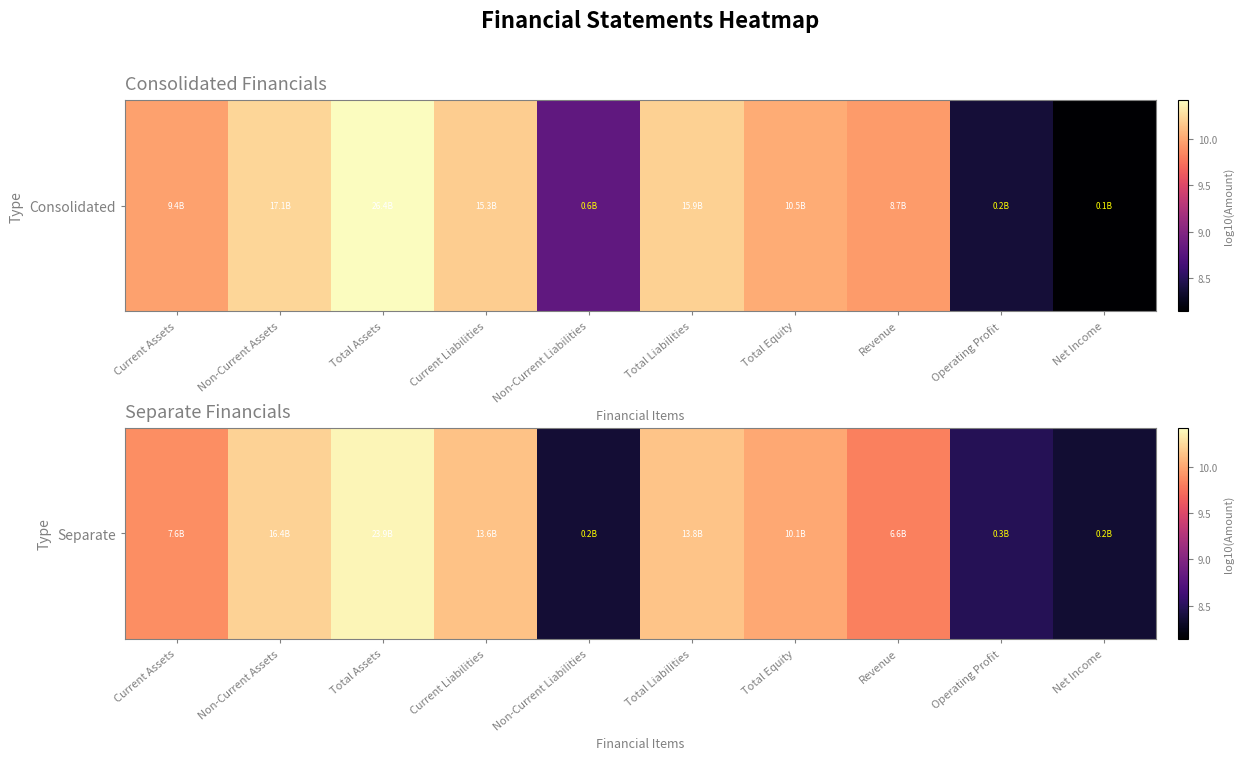

Reading right to left, transcribe all the data shown in this chart.

Net Income=8.4	Operating Profit=8.5	Revenue=9.8	Total Equity=10.0	Total Liabilities=10.1	Non-Current Liabilities=8.4	Current Liabilities=10.1	Total Assets=10.4	Non-Current Assets=10.2	Current Assets=9.9